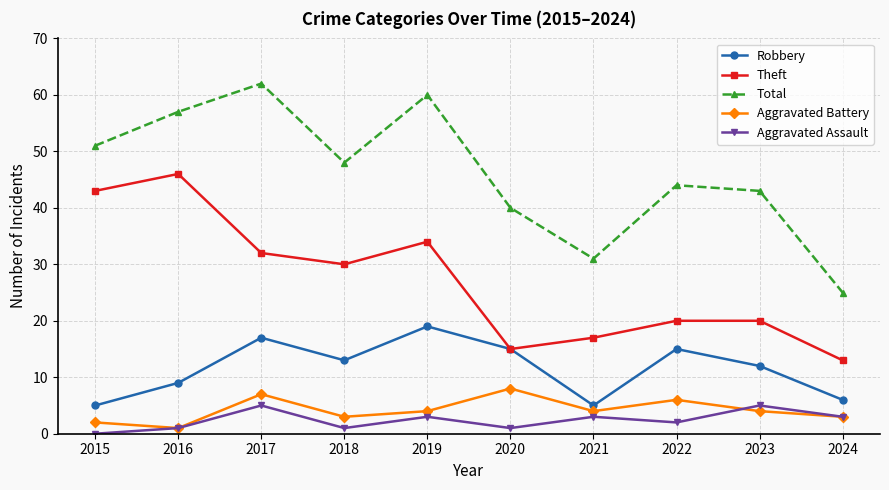

What is the value of the Robbery point at the 2nd from the left?

9